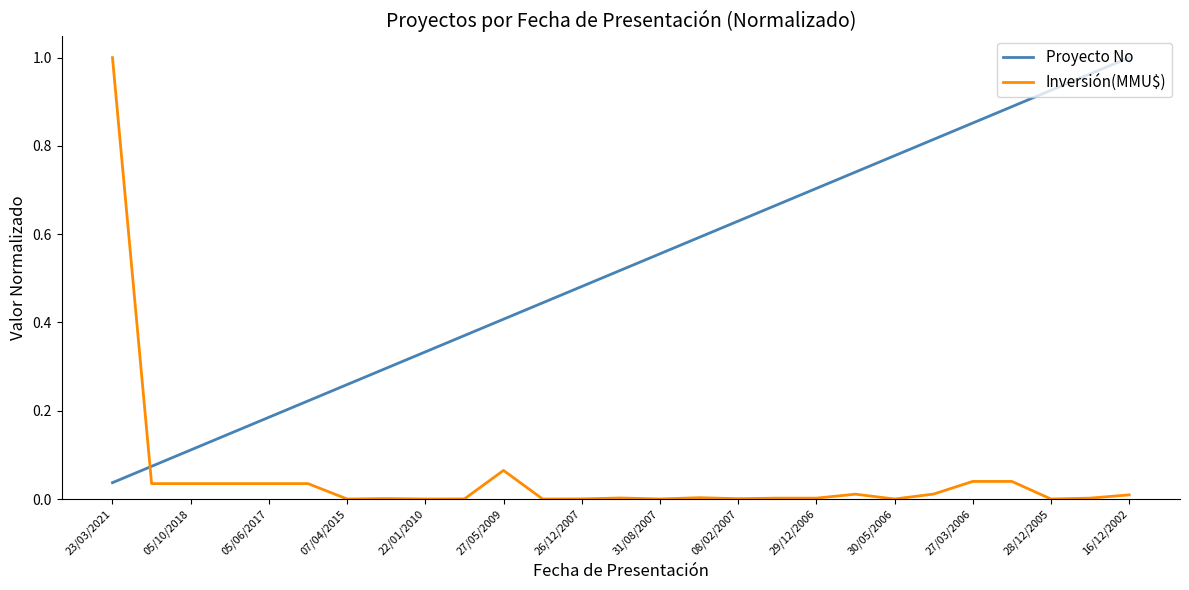

List the series in order of their overall mean, highest first.

Proyecto No, Inversión(MMU$)